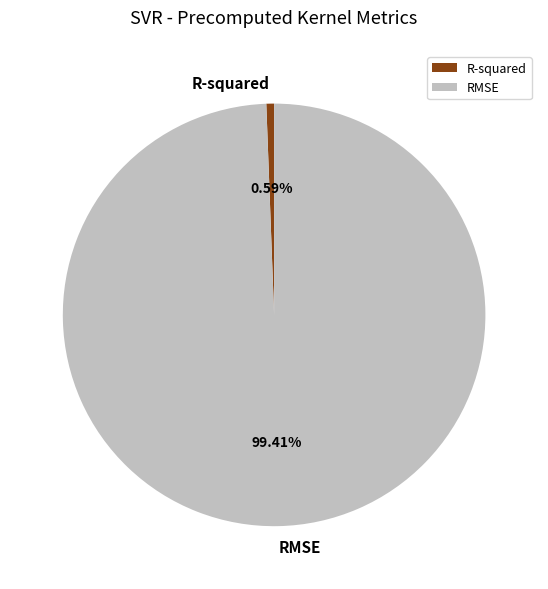

Which slice is the smallest?

R-squared